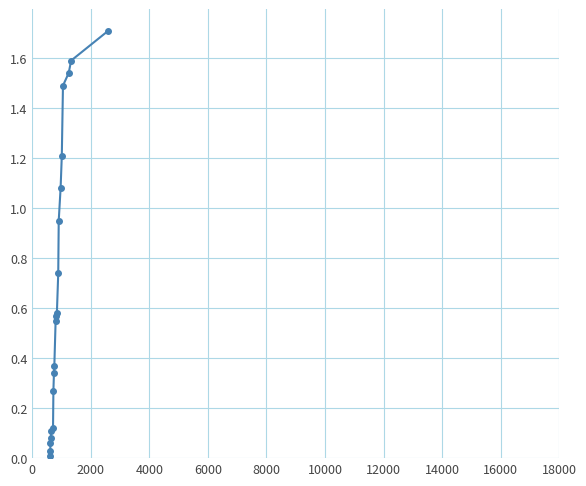

What is the maximum value shown in the chart?

1.7